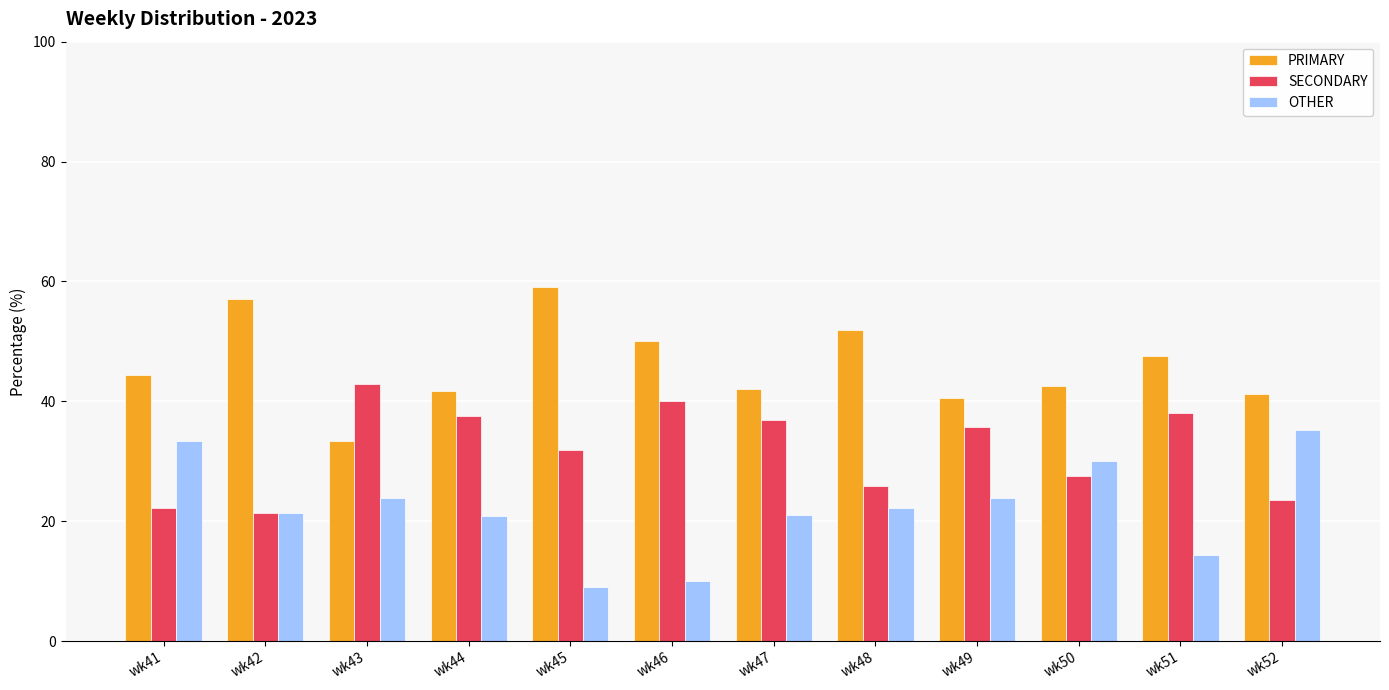

What is the difference between the maximum and minimum values in the SECONDARY series?

21.4